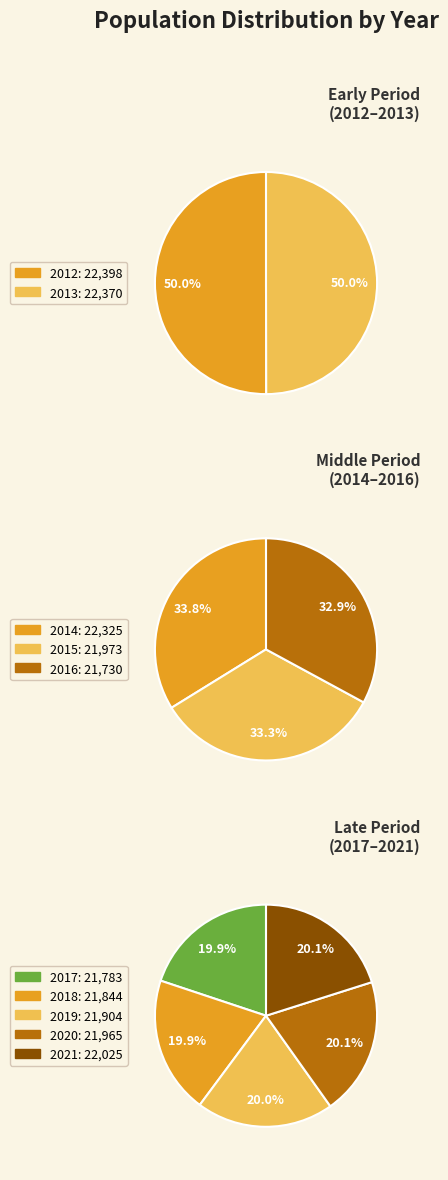

Approximately how many times larger is the value at 2018 compared to 2016?

1.0